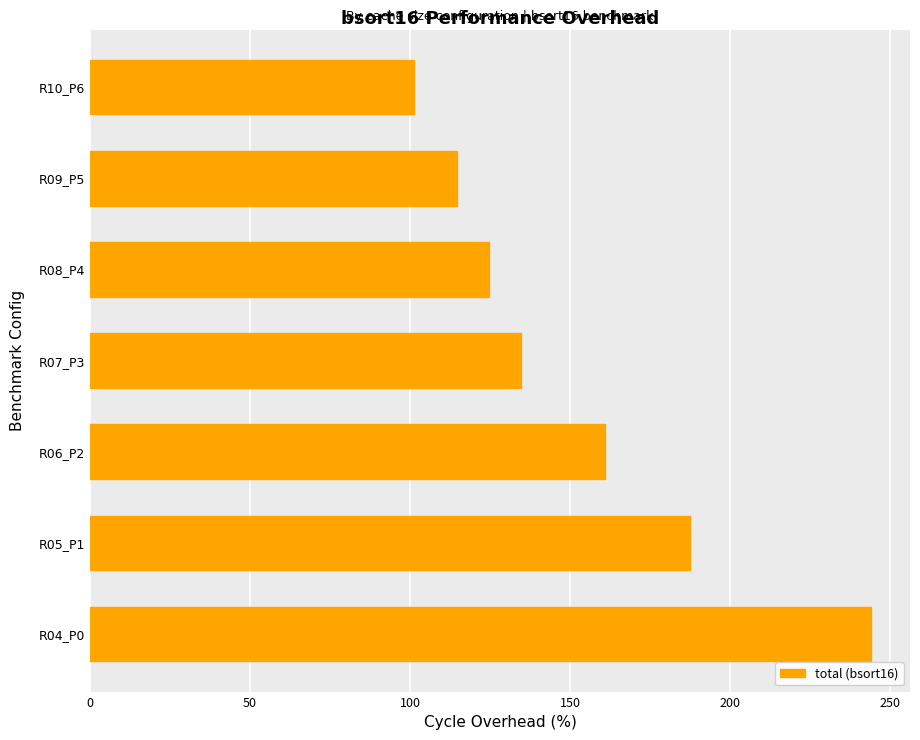

What is the difference between the maximum and minimum values?

142.8